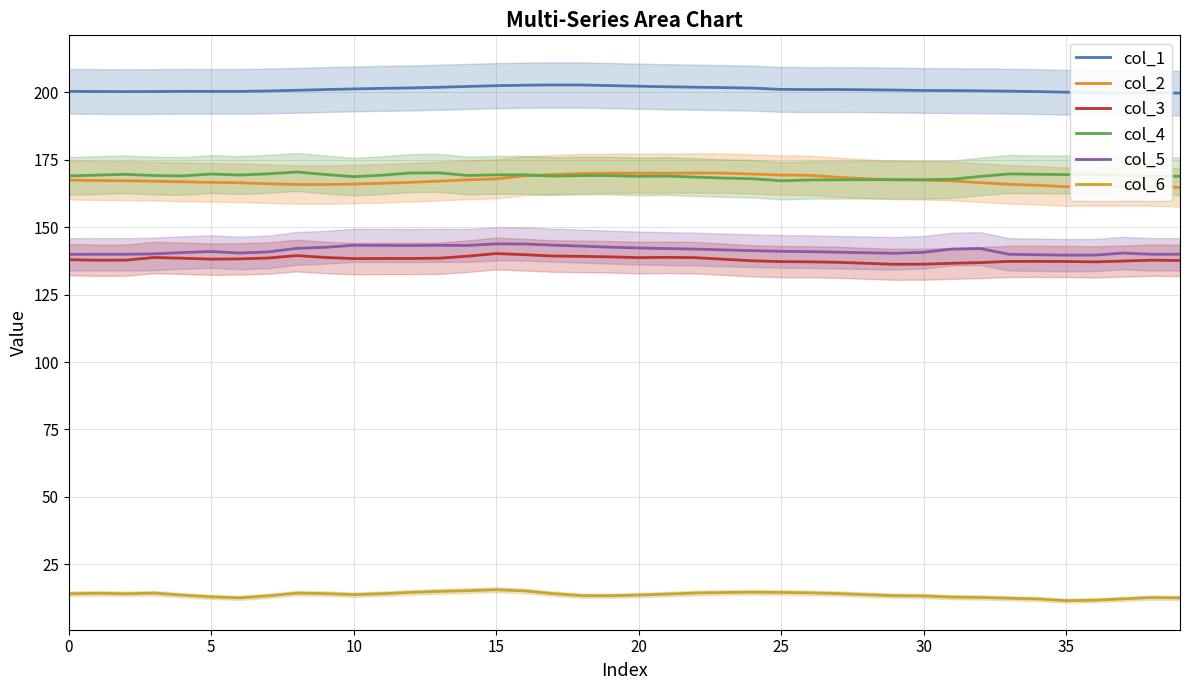

How many distinct data groups are displayed?

6